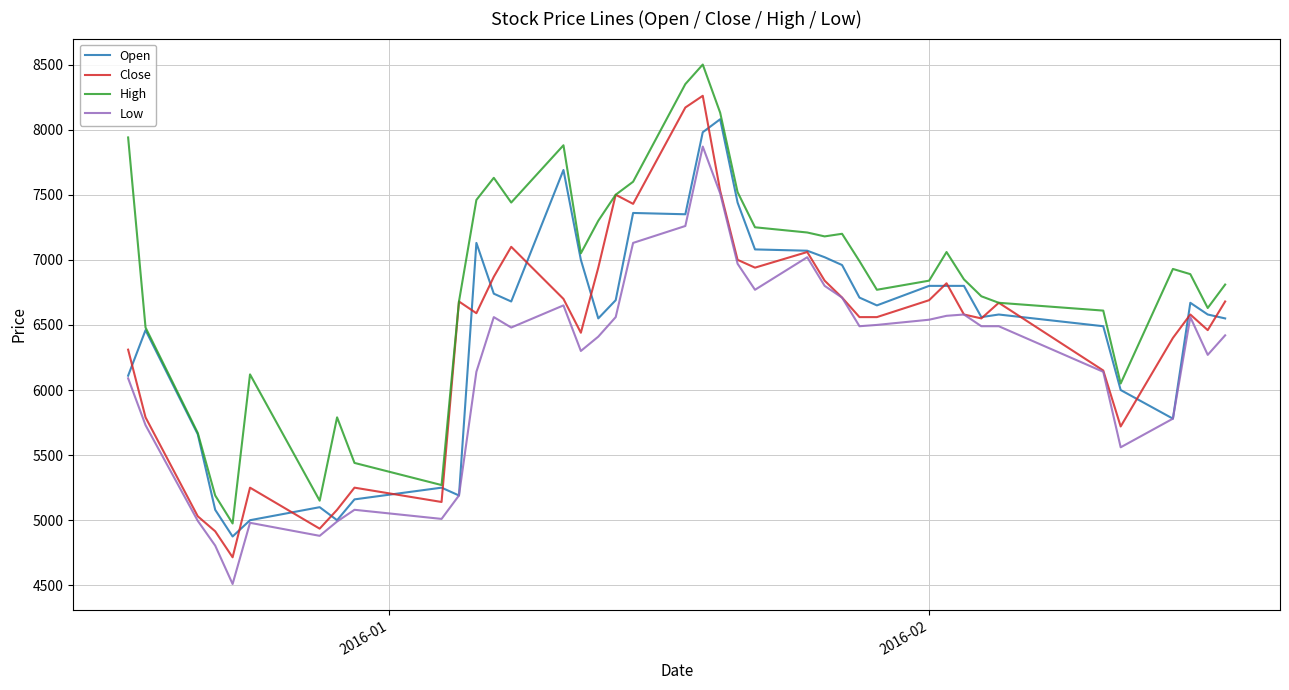

What is the maximum value shown in the chart?

8500